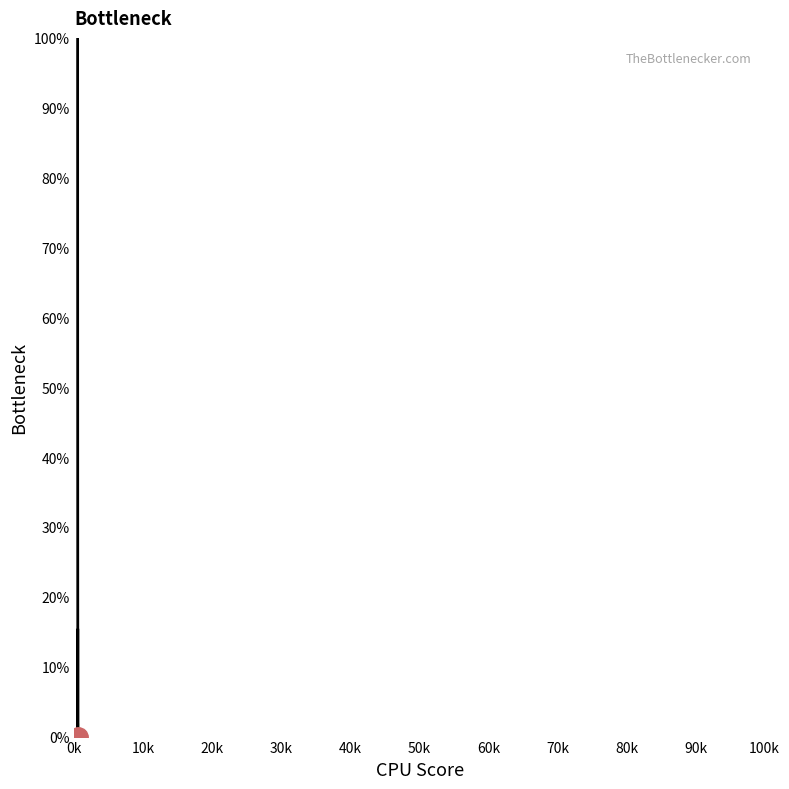

What is the difference between the maximum and minimum values?

100.0